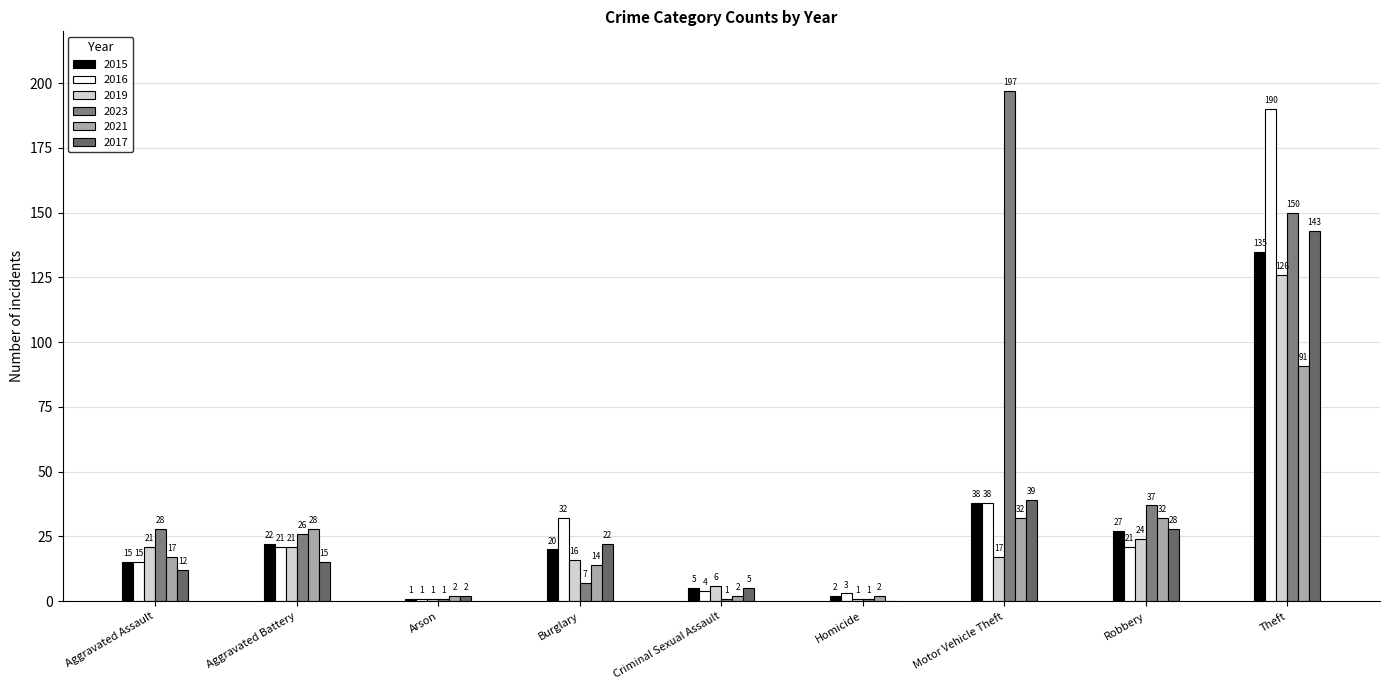

Is the value of 2015 at Arson greater than the value of 2016 at Motor Vehicle Theft?

No